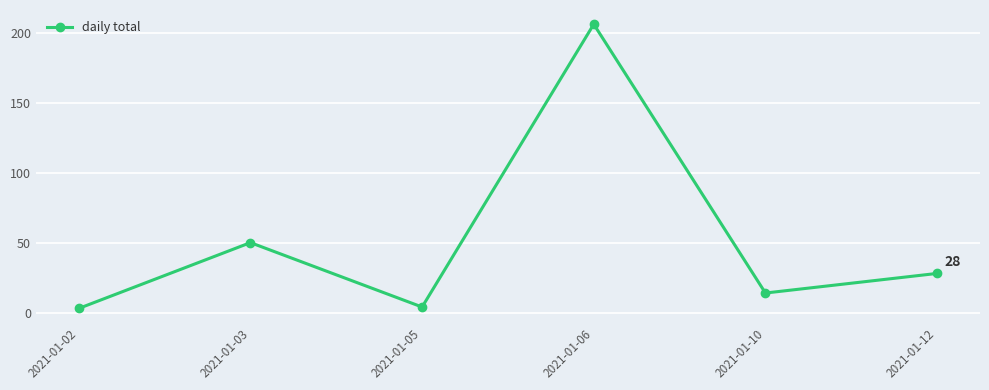

Reading left to right, what are all the values shown in this chart?

2021-01-02=3	2021-01-03=50	2021-01-05=4	2021-01-06=206	2021-01-10=14	2021-01-12=28